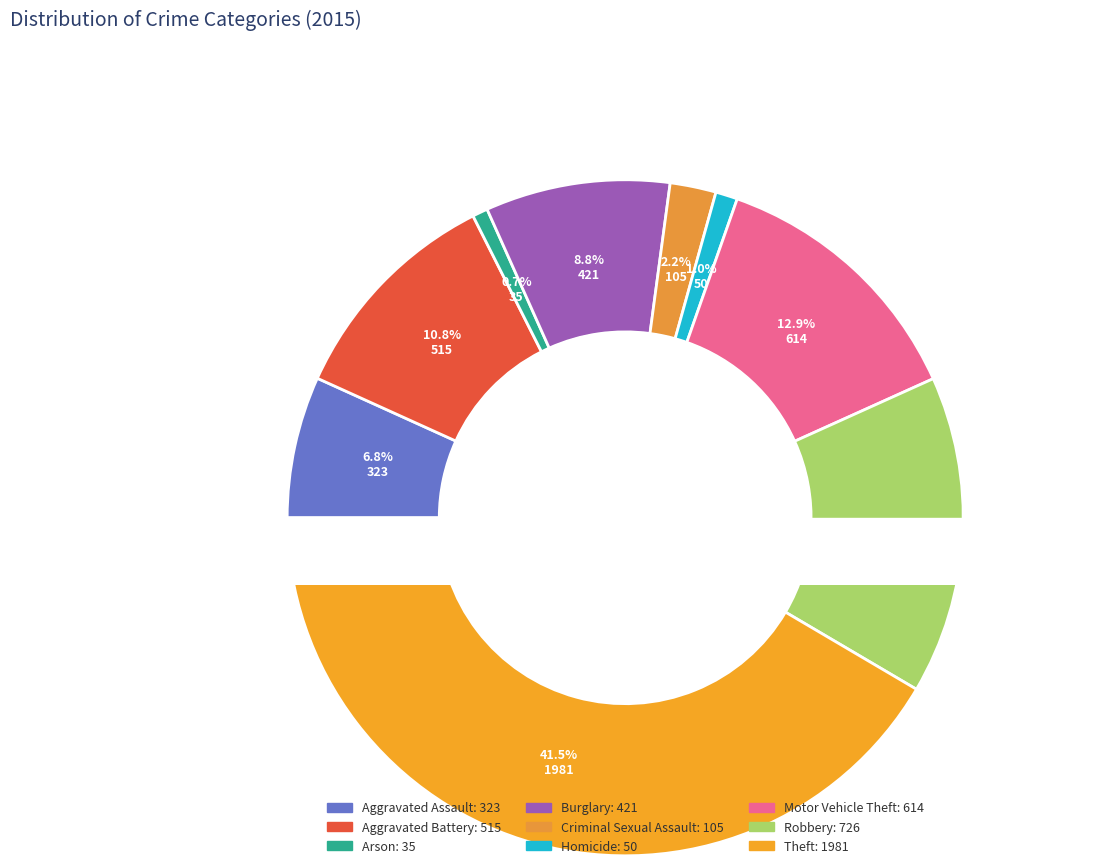

Combined, do Aggravated Assault and Arson account for over 50%?

No